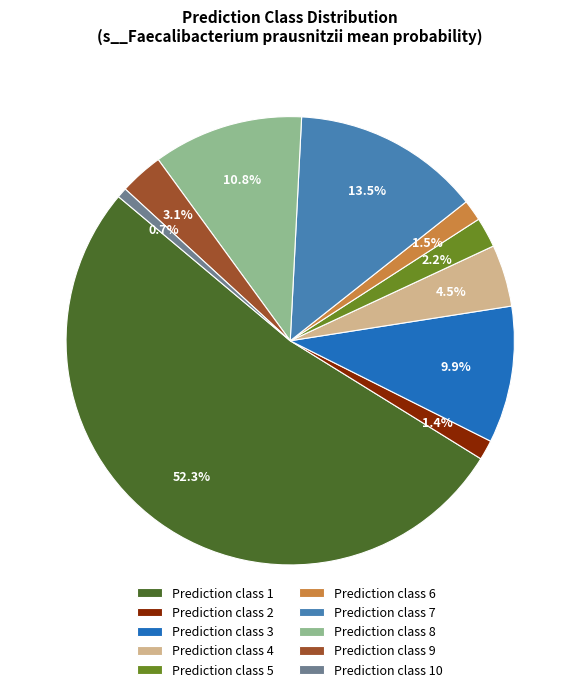

Between Prediction class 7 and Prediction class 3, which is larger?

Prediction class 7